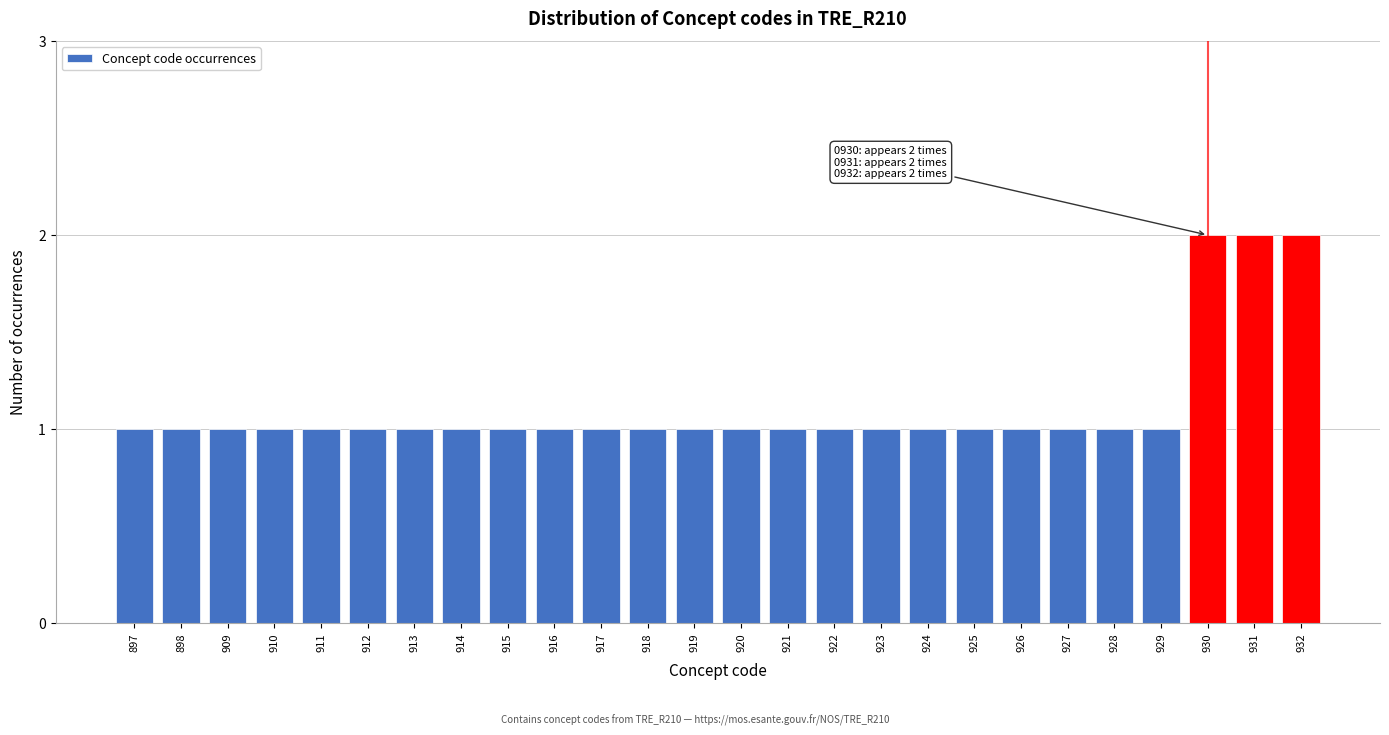

Reading left to right, transcribe all the data shown in this chart.

1	1	1	1	1	1	1	1	1	1	1	1	1	1	1	1	1	1	1	1	1	1	1	2	2	2